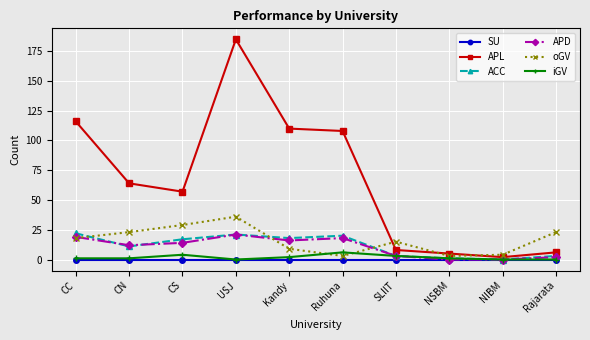

In oGV, how many points are higher than both neighbors (excluding endpoints)?

2